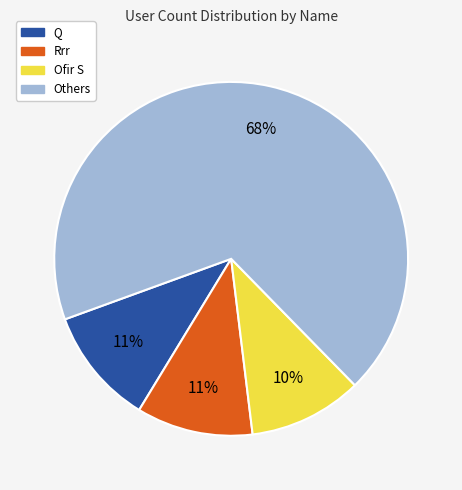

Is there any slice that represents more than half of the pie?

Yes